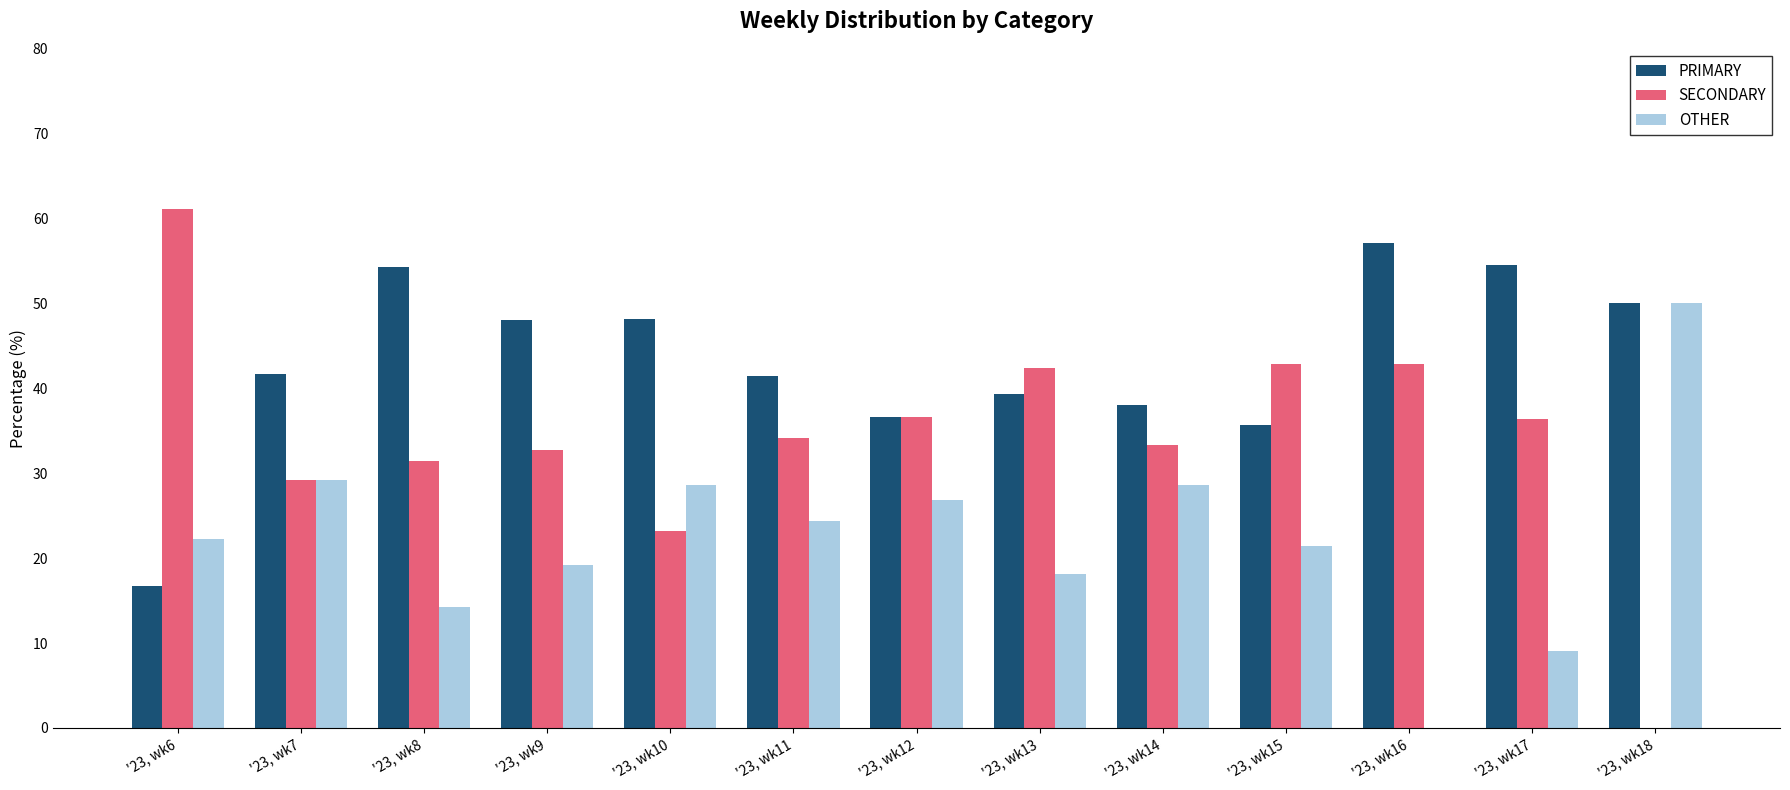

Where does the PRIMARY series first go above 41?

'23, wk7